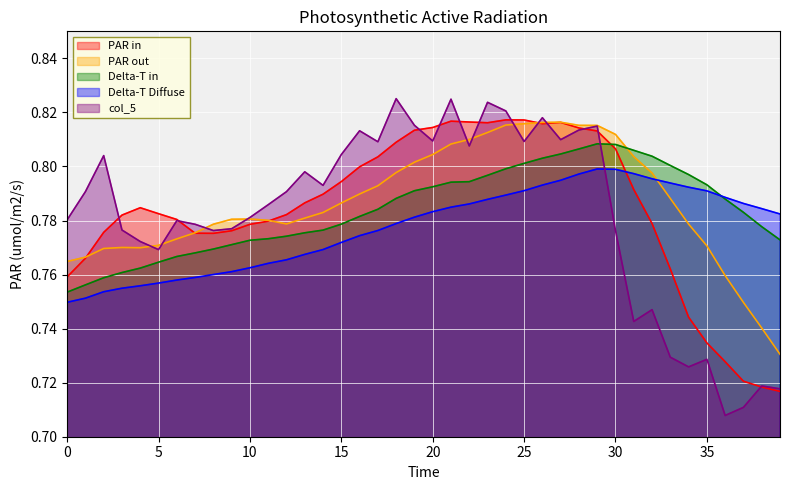

At which category does col_2 reach its first local valley?

4